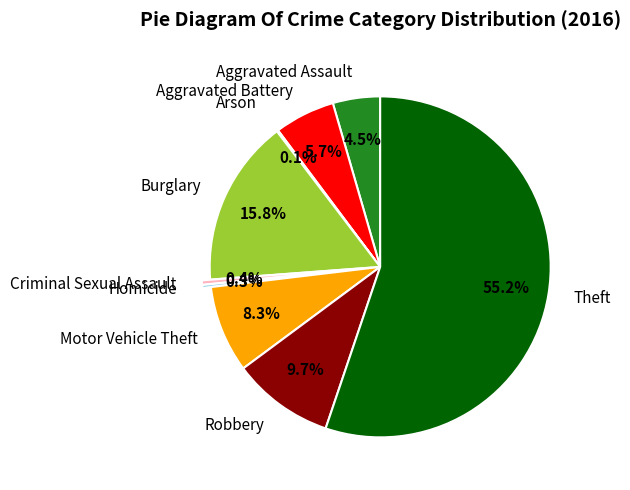

Does any single category account for the majority?

Yes